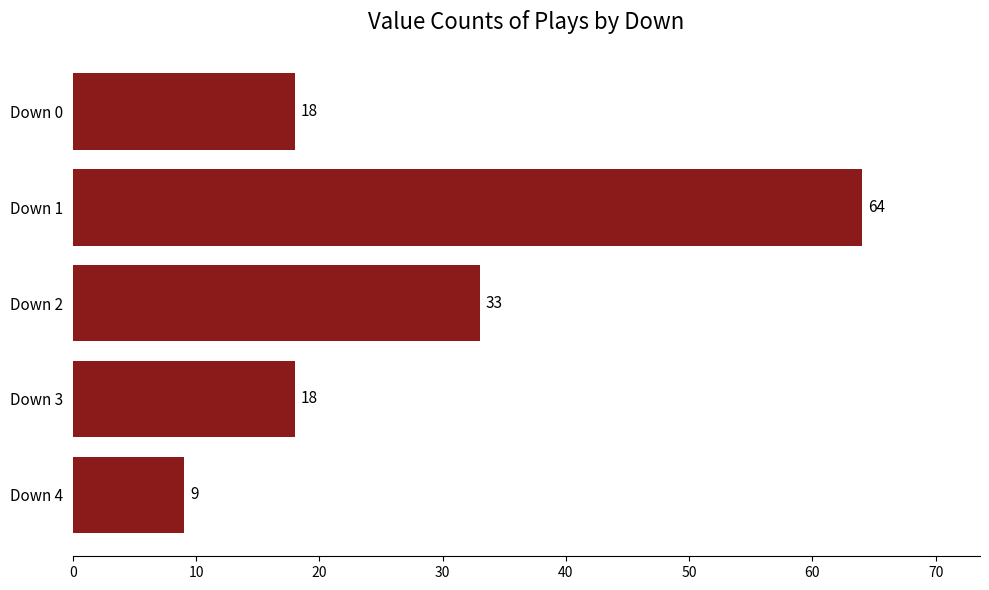

Reading top to bottom, transcribe all the data shown in this chart.

Down 0=18	Down 1=64	Down 2=33	Down 3=18	Down 4=9